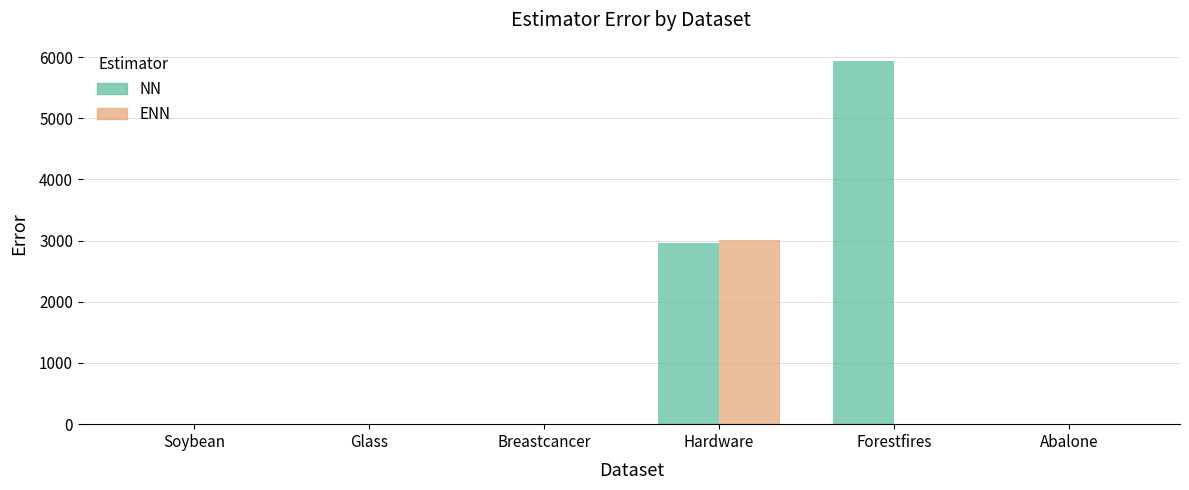

The value of ENN at Soybean is -1470.5. True or false?

False